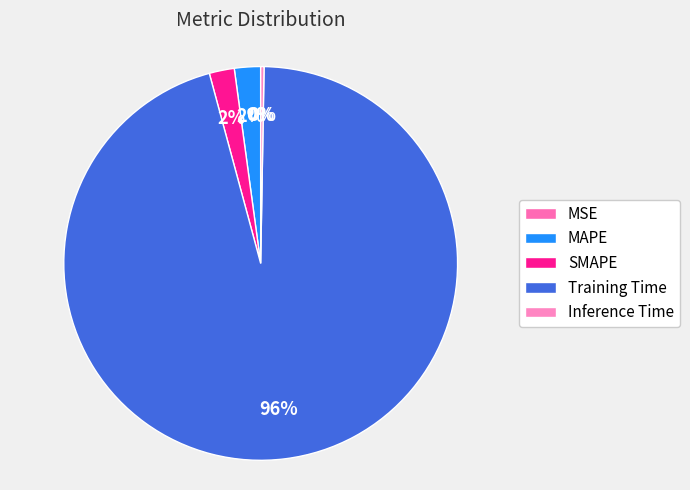

How many segments does this pie chart have?

5